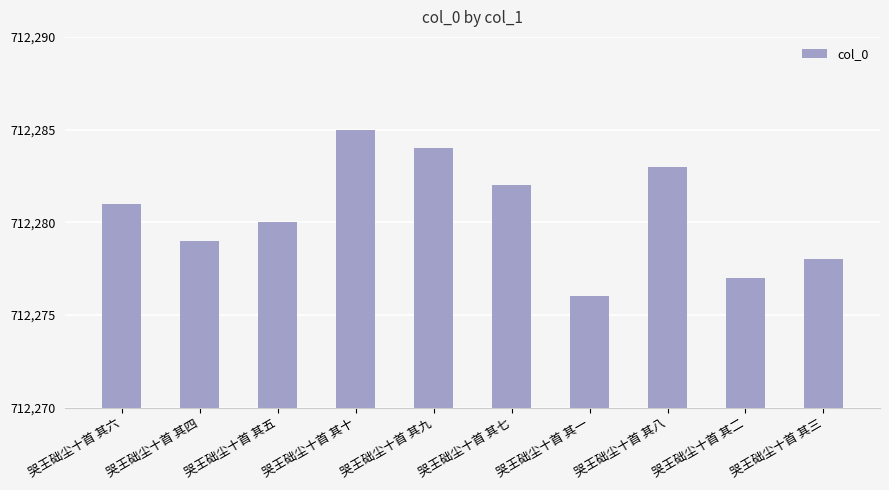

What position from the left is 哭王础尘十首 其八?

8